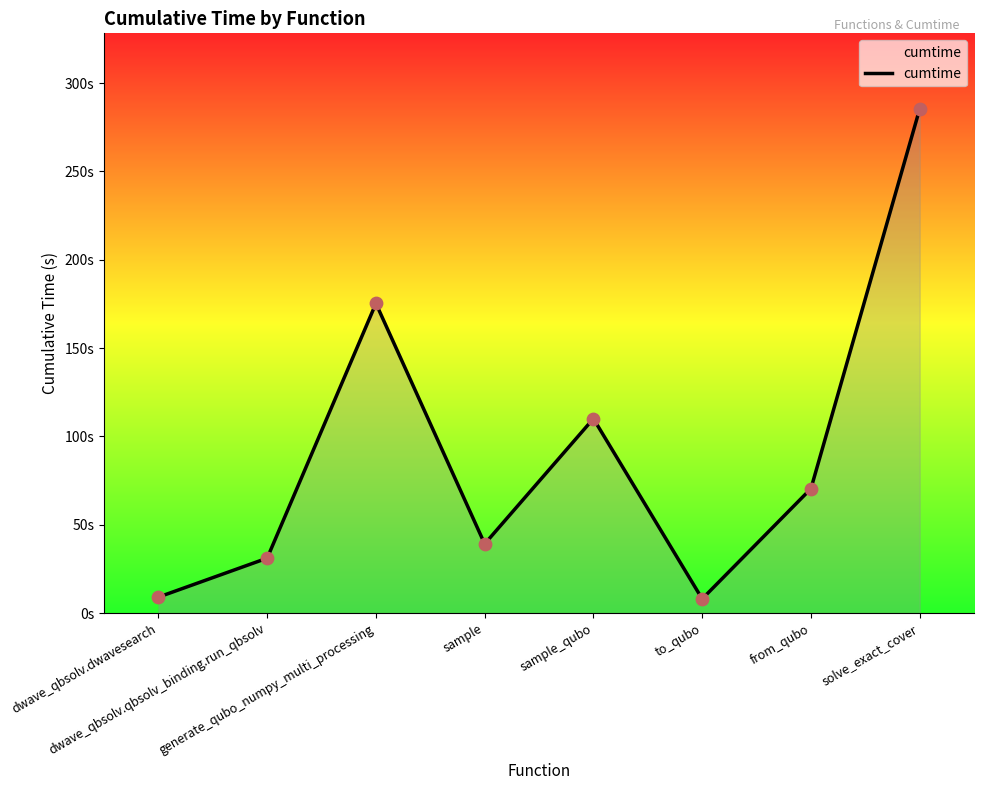

What is the ratio of the value at sample_qubo to the value at from_qubo?

1.6